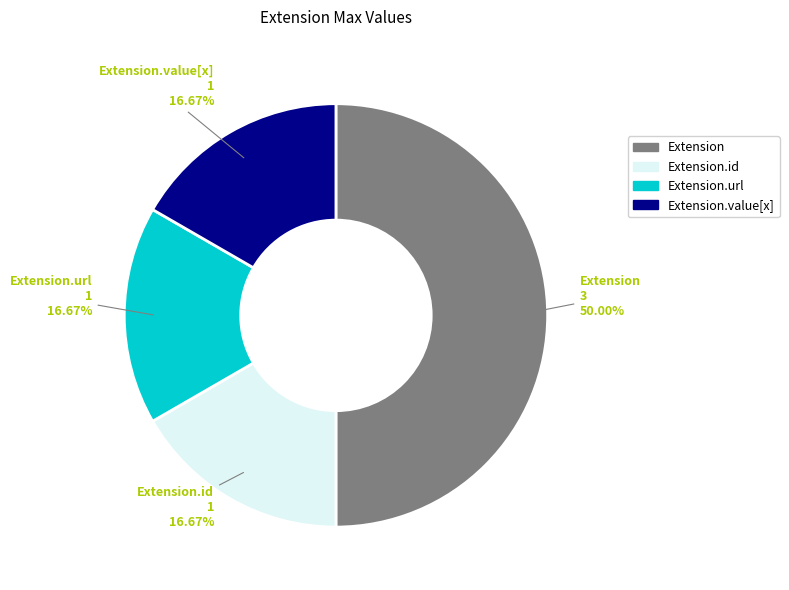

Does Extension.url account for over 50% of the chart?

No